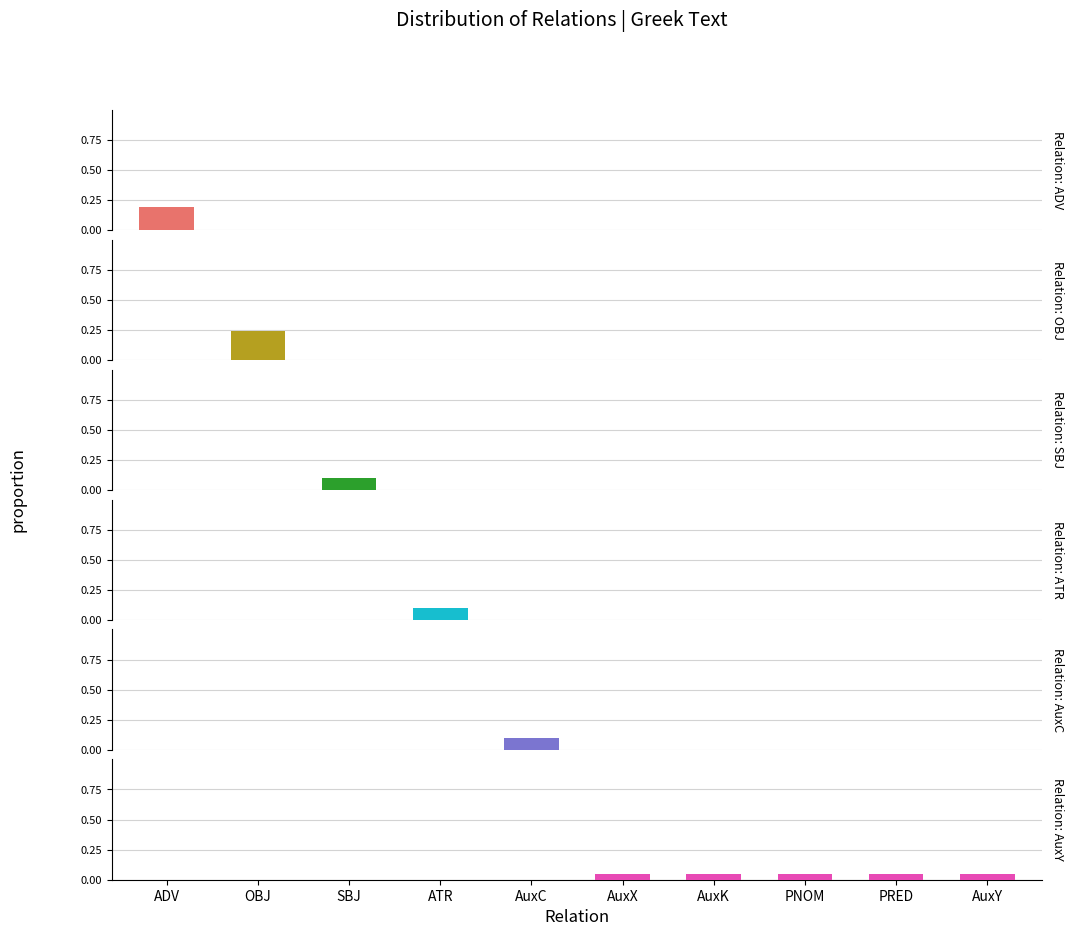

Which series changed the most between OBJ and AuxX?

OBJ